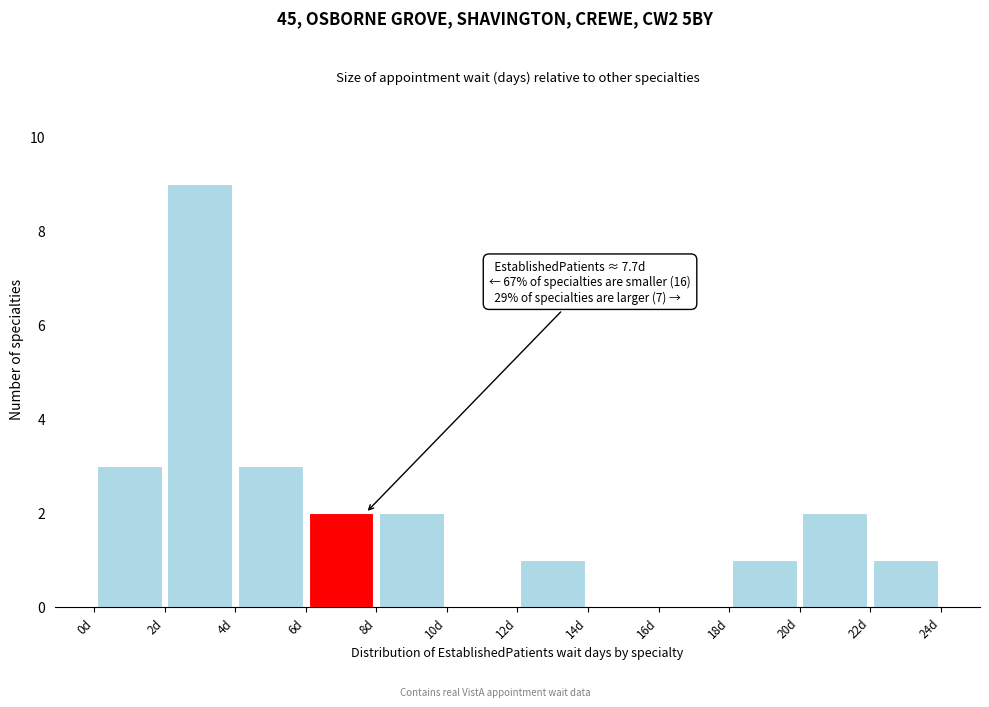

Which range on the x-axis has the tallest bar?

2 to 4